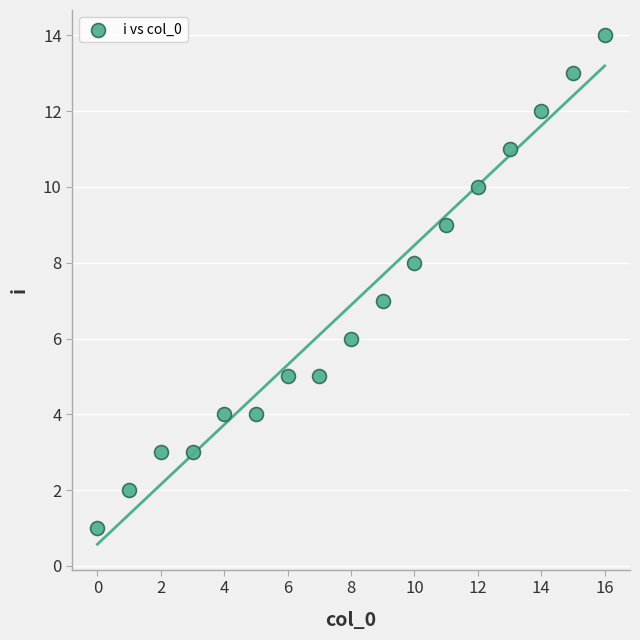

What is the range of Y values (max minus min)?

13